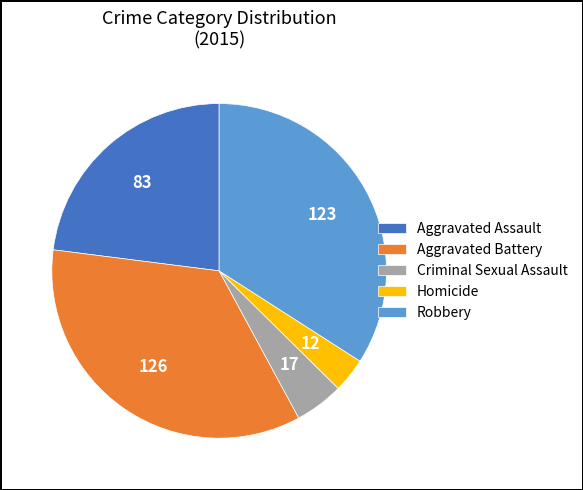

Is it true that Robbery is 48% of the pie?

False